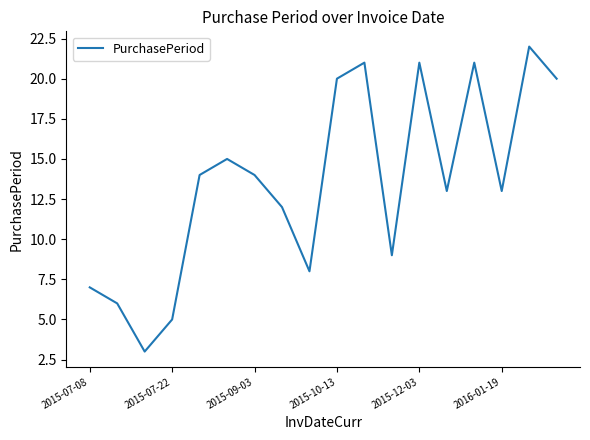

What is the minimum value shown in the chart?

3